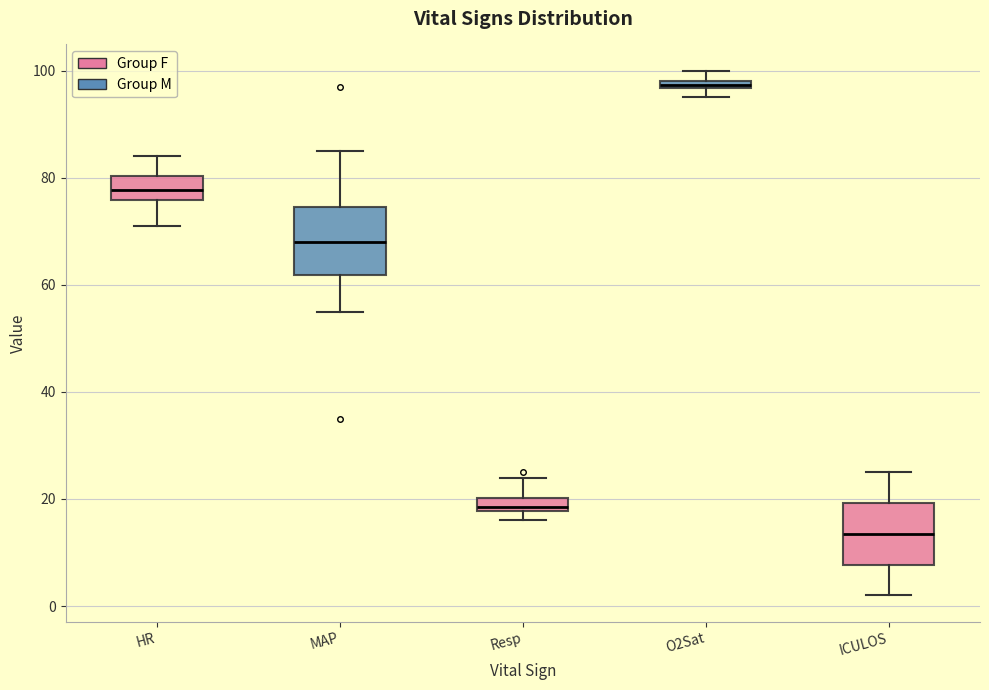

Which box's median line is the lowest?

ICULOS